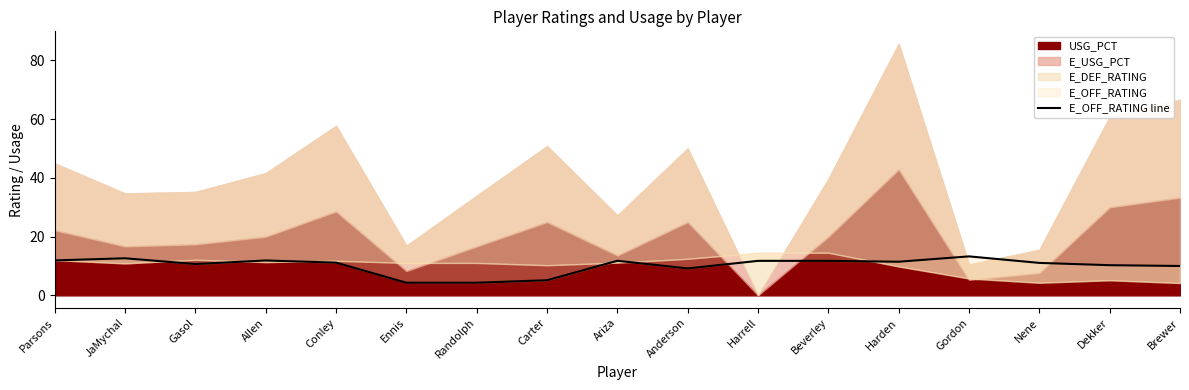

List the labels in order of value, smallest first.

Ennis, Randolph, Carter, Anderson, Brewer, Dekker, Gasol, Nene, Conley, Harden, Harrell, Beverley, Ariza, Allen, Parsons, JaMychal, Gordon